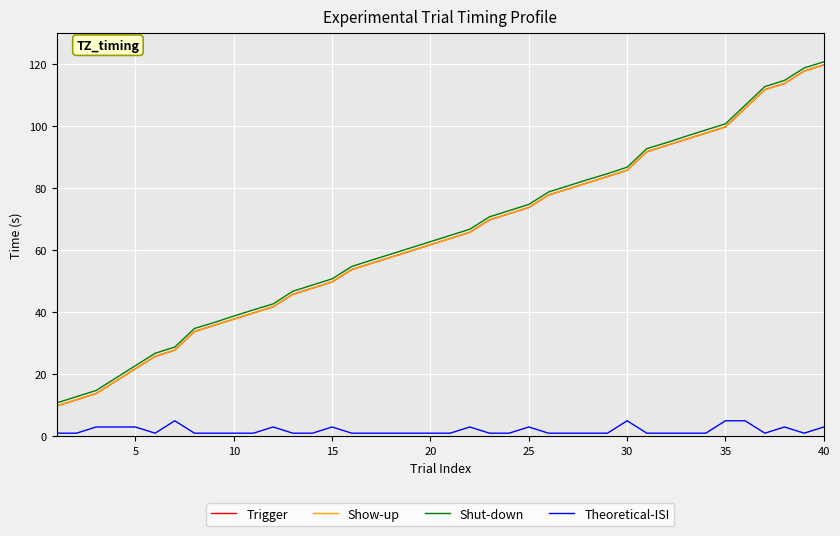

True or false: Trigger and Theoretical-ISI intersect in this chart.

False